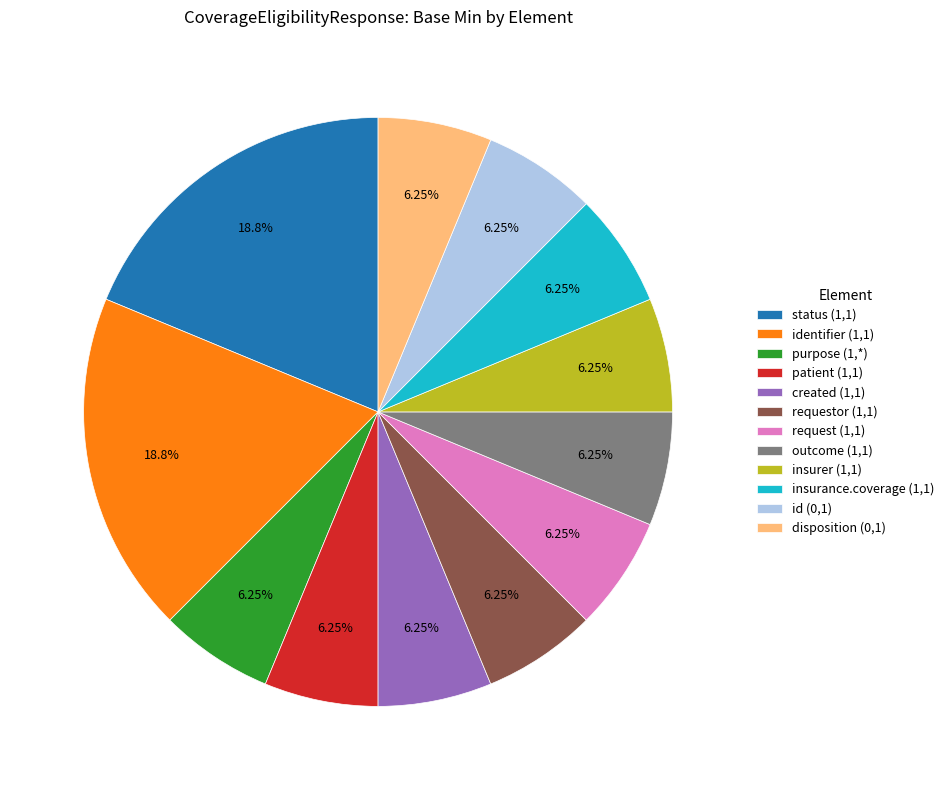

Is created (1,1) the majority of the pie?

No